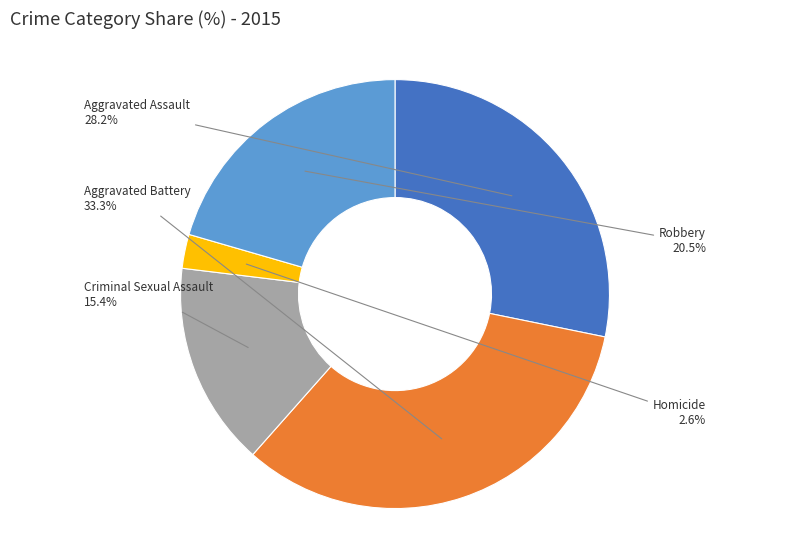

True or false: Robbery accounts for 21% of the total.

True